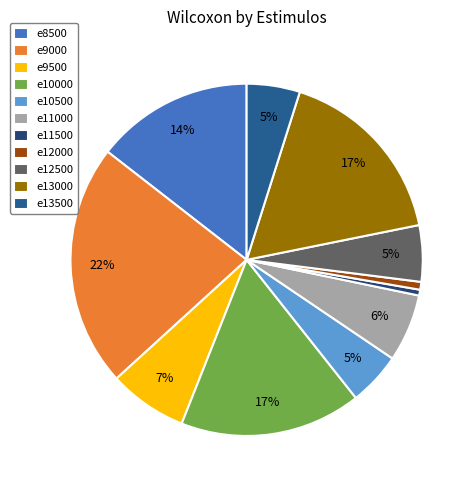

How many slices are in this pie chart?

11